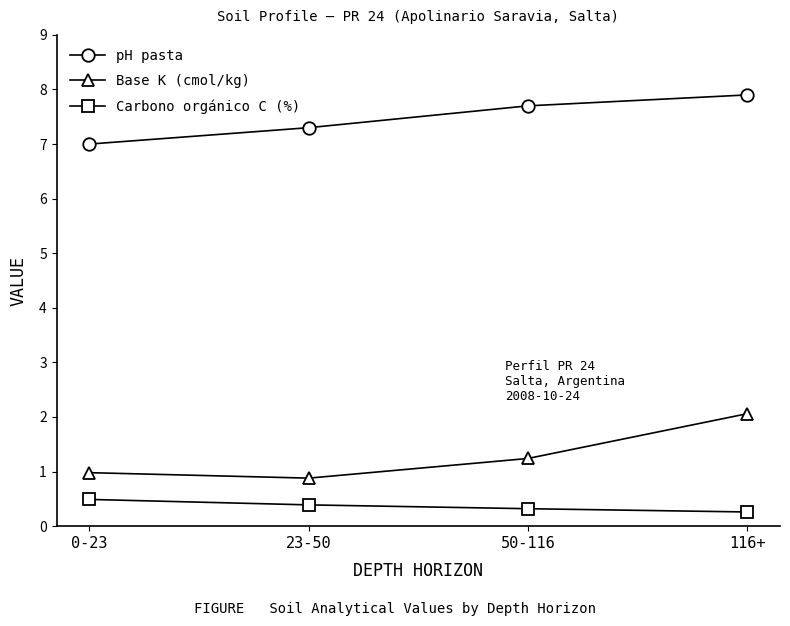

What is the difference between the maximum and second lowest values in the Base K (cmol/kg) series?

1.1